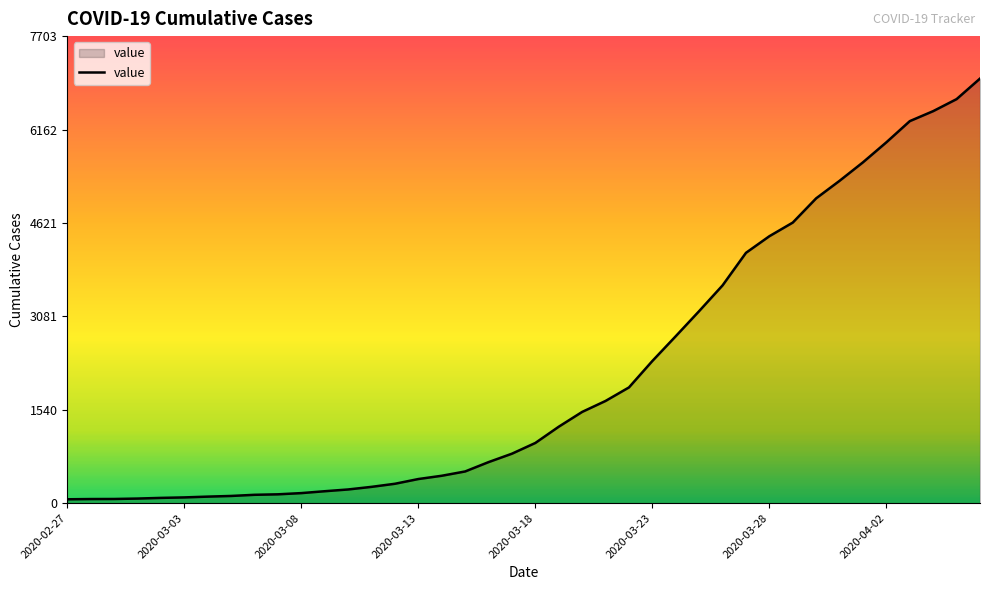

How many lines are shown in the chart?

1